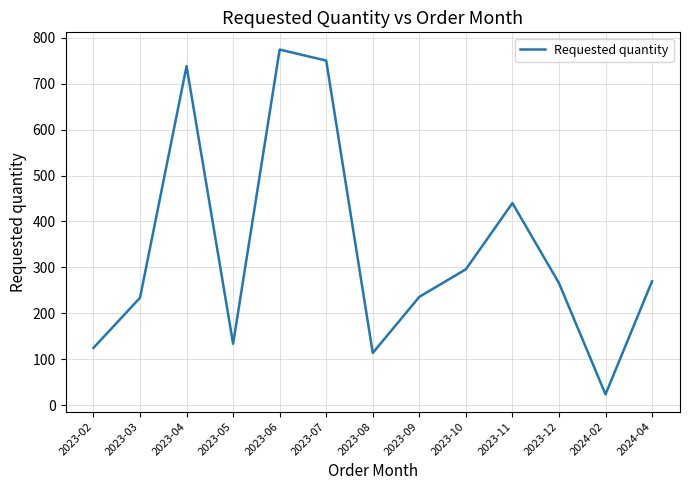

Between 2023-05 and 2023-03, which is larger?

2023-03